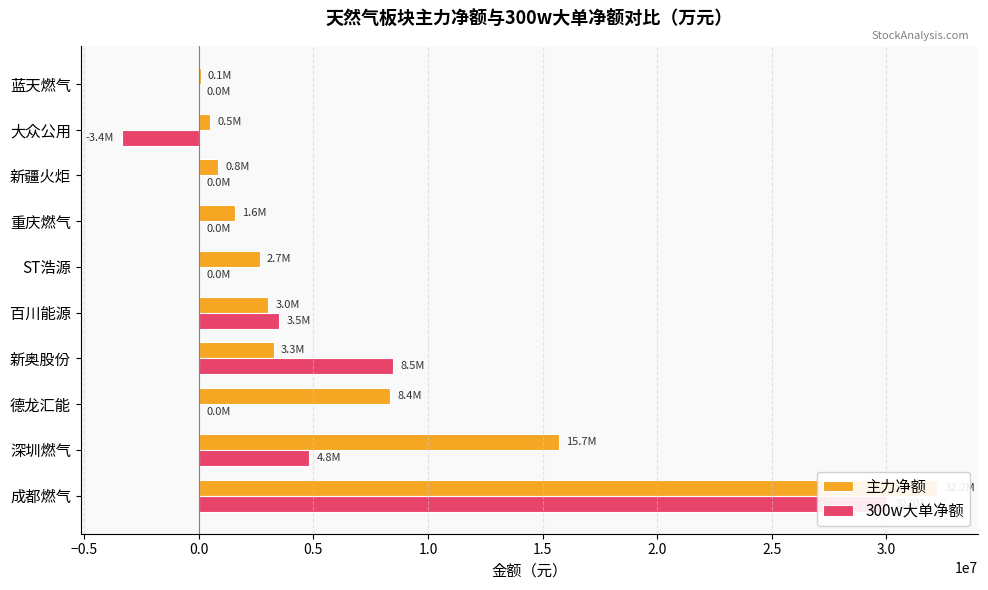

The value of 300w大单净额 at 重庆燃气 is -15870230. True or false?

False